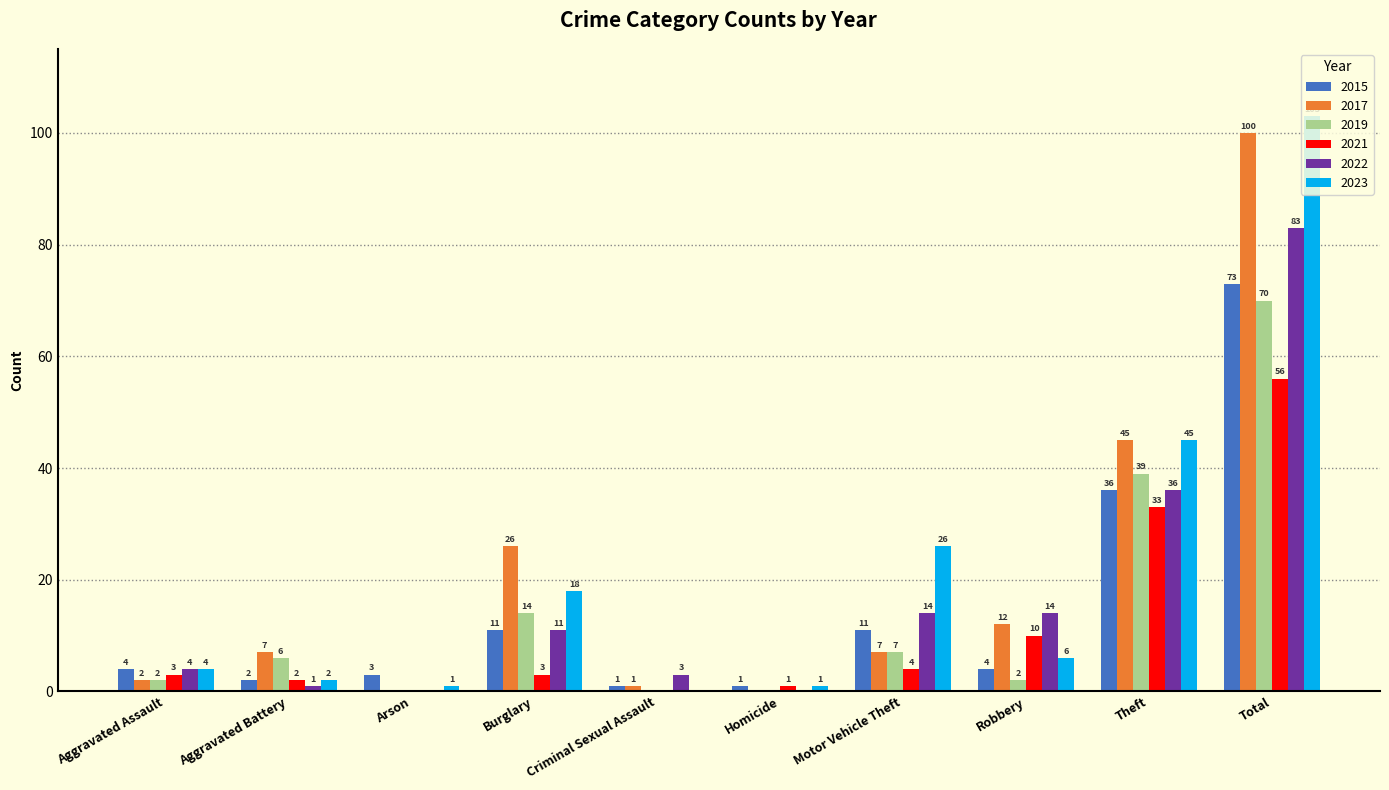

What is the maximum value shown in the chart?

103